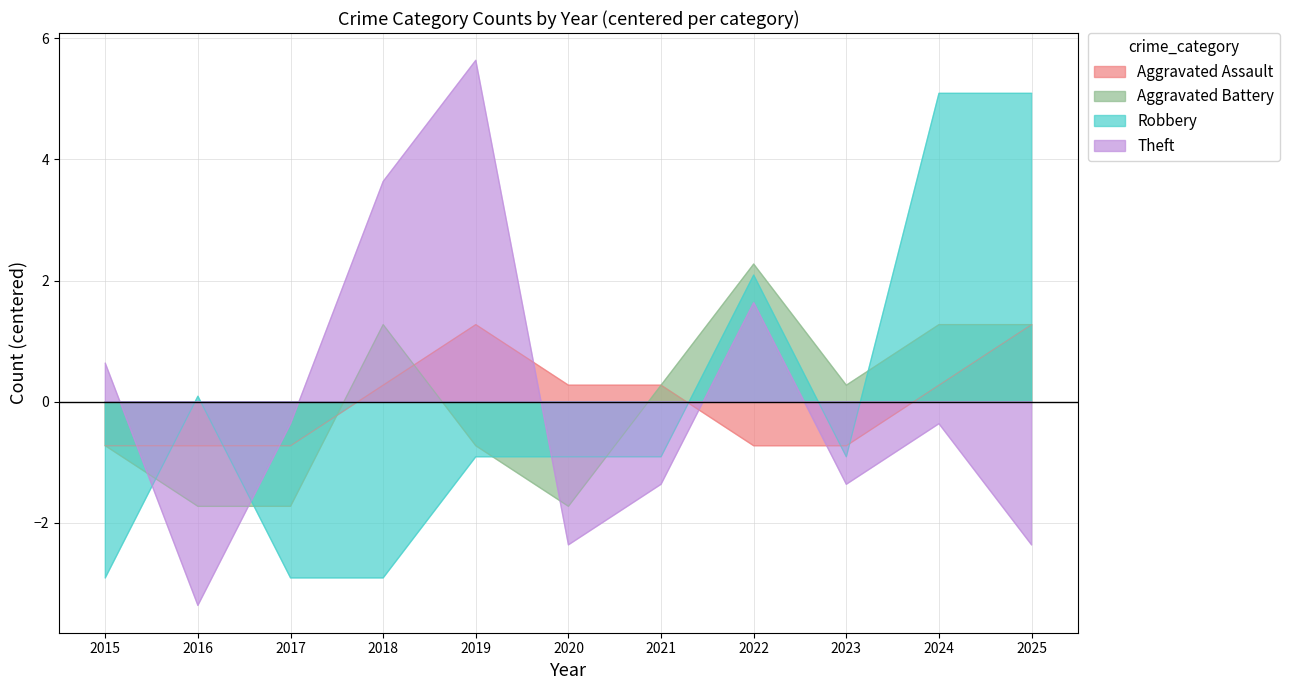

At which category does Robbery reach its first local peak?

2016